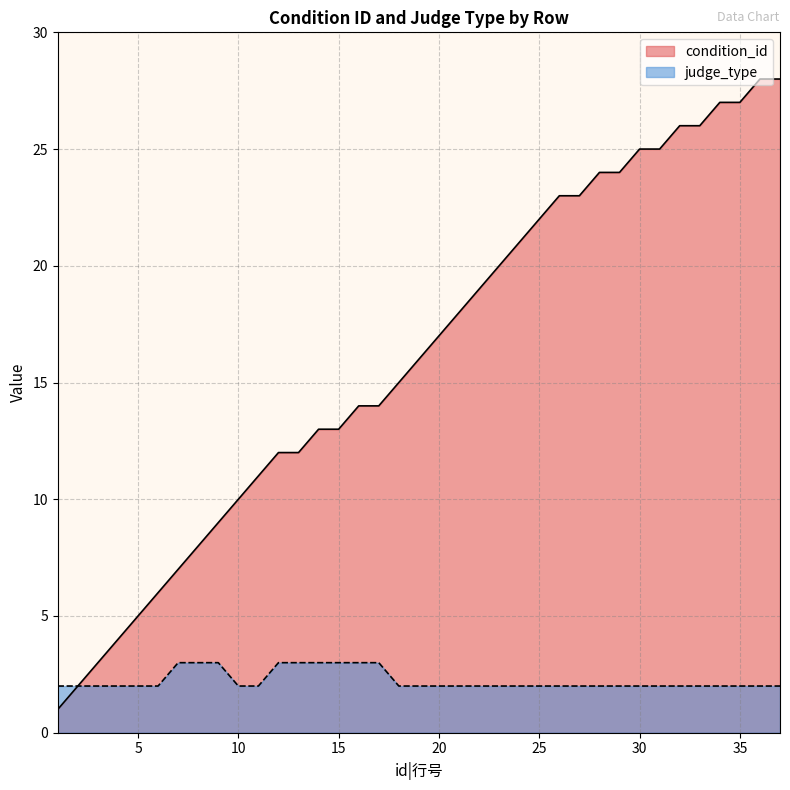

Which has a higher value, 21 or 2?

21